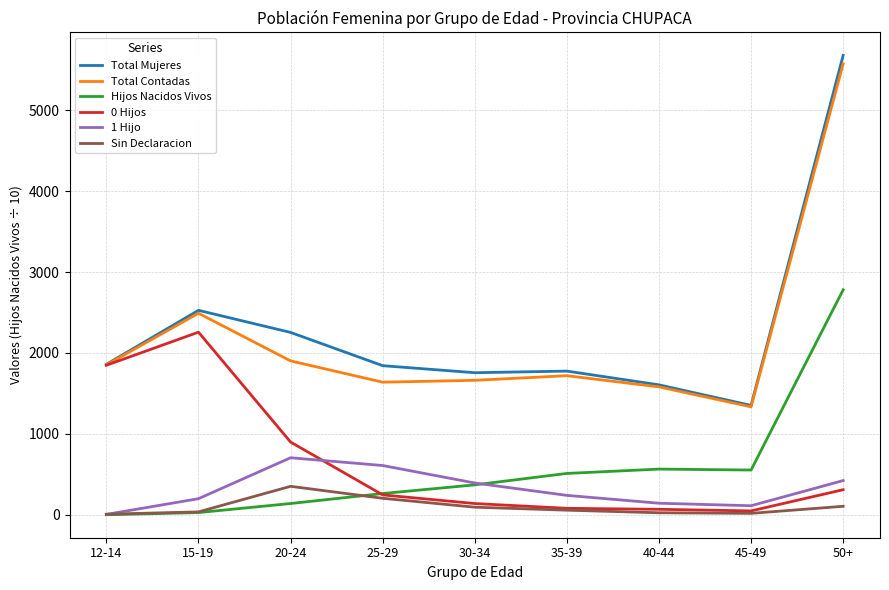

At which category does Hijos Nacidos Vivos reach its first local peak?

40-44